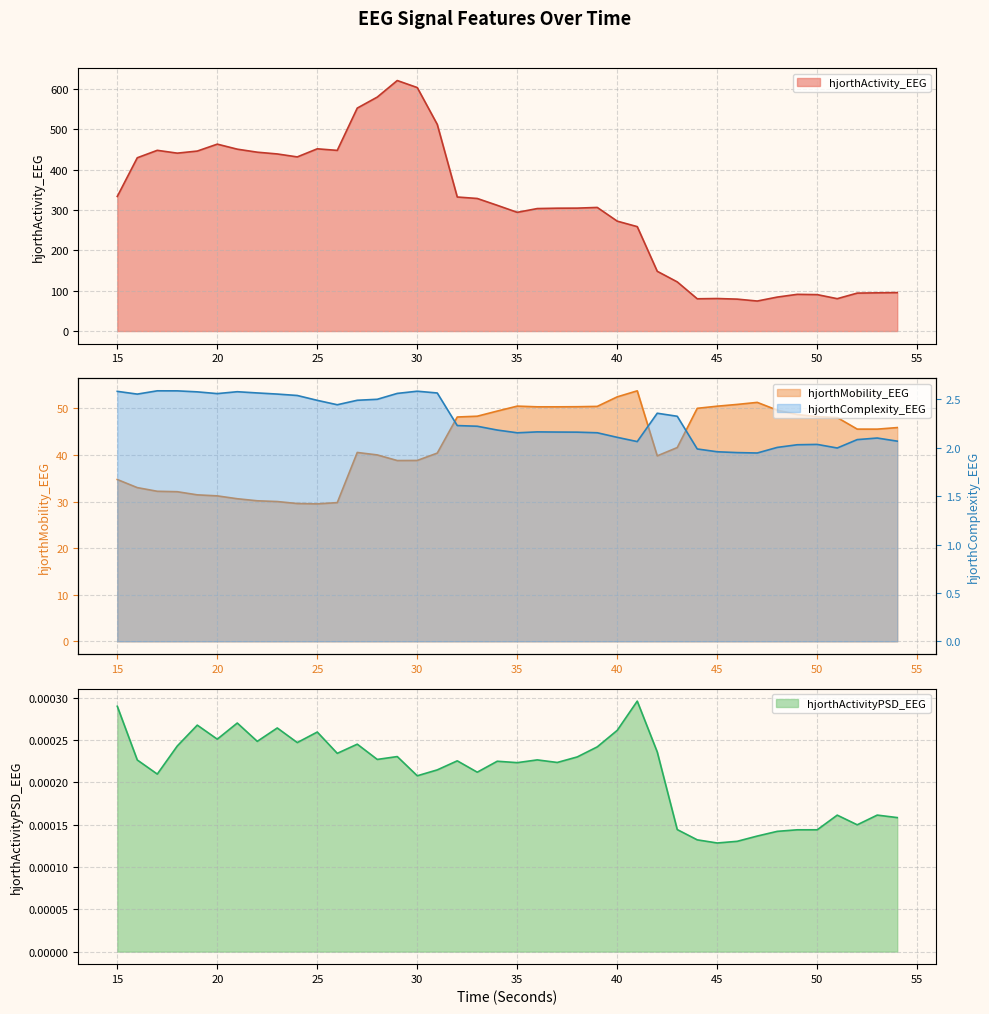

What are all the series names shown in the legend?

hjorthActivity_EEG, hjorthMobility_EEG, hjorthComplexity_EEG, hjorthActivityPSD_EEG